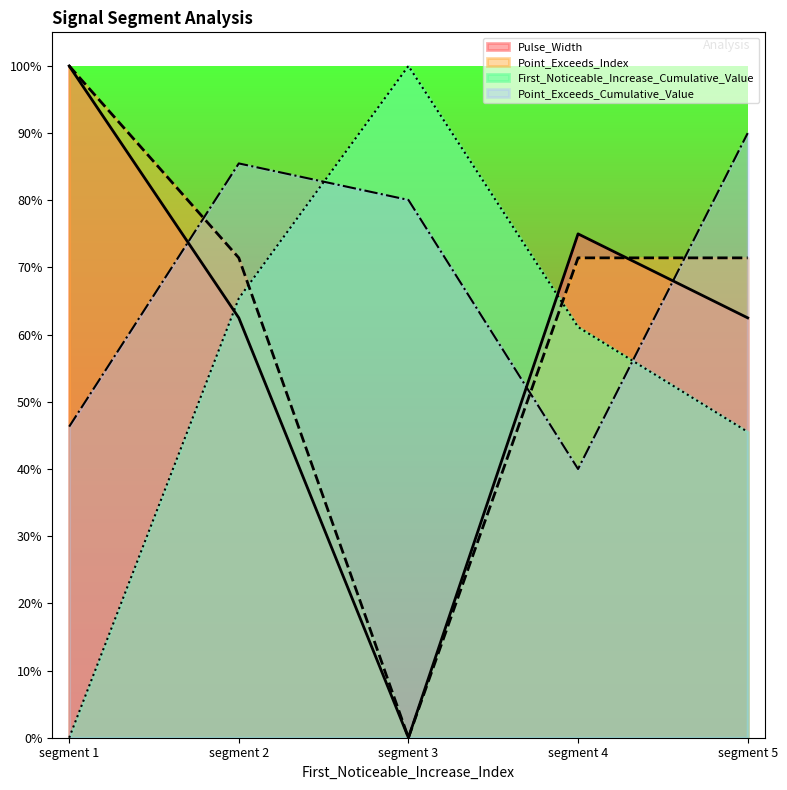

Reading left to right, list all the values displayed in this chart.

First_Noticeable_Increase_Cumulative_Value: 0.0	0.7	1.0	0.6	0.5
Point_Exceeds_Cumulative_Value: 0.5	0.9	0.8	0.4	0.9
Pulse_Width: 1.0	0.6	0.0	0.7	0.6
Point_Exceeds_Index: 1.0	0.7	0.0	0.7	0.7